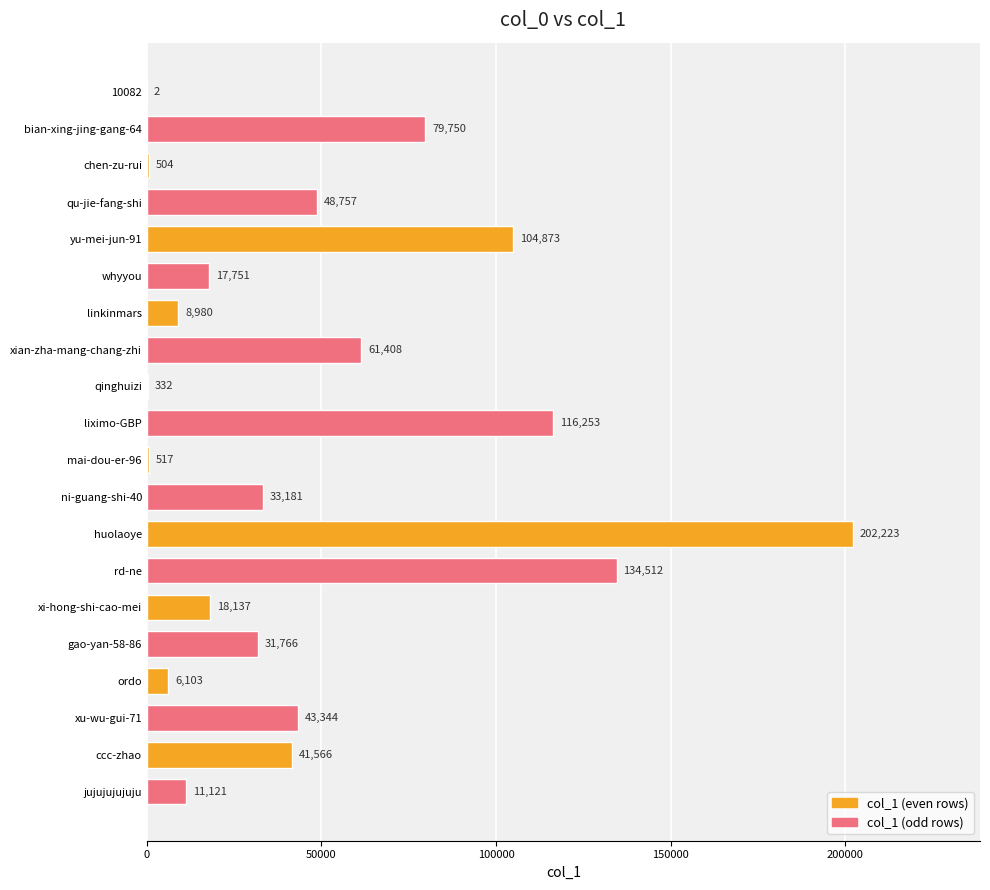

Where is the data nearest to the value 101112?

yu-mei-jun-91